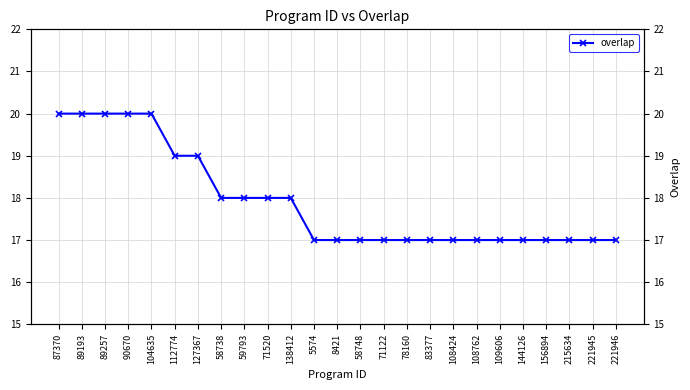

Between 112774 and 221945, which is larger?

112774